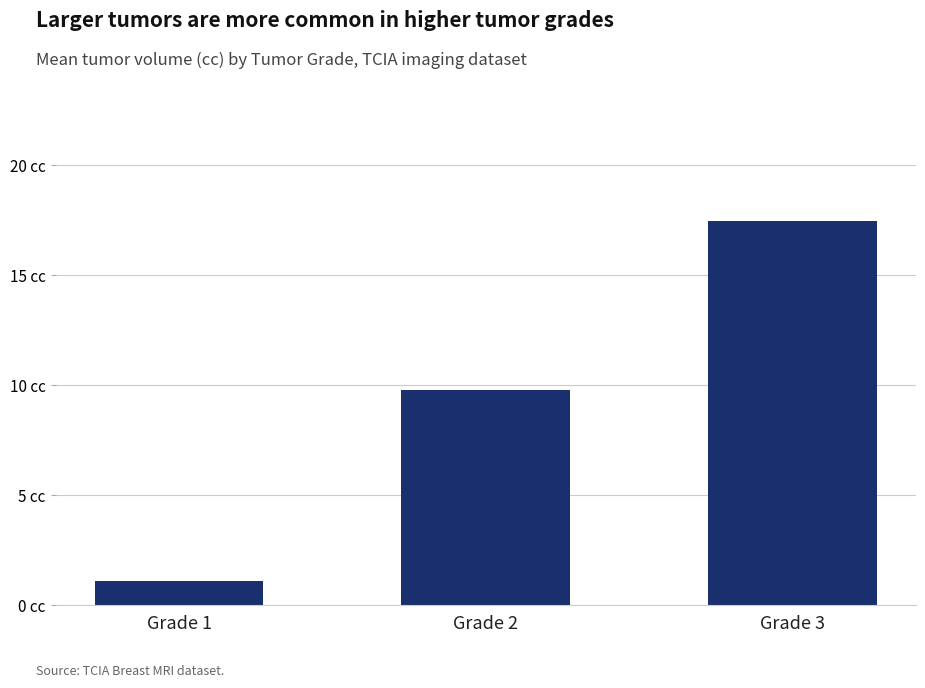

Reading left to right, extract all data points from this chart.

Grade 1=1.1	Grade 2=9.8	Grade 3=17.5